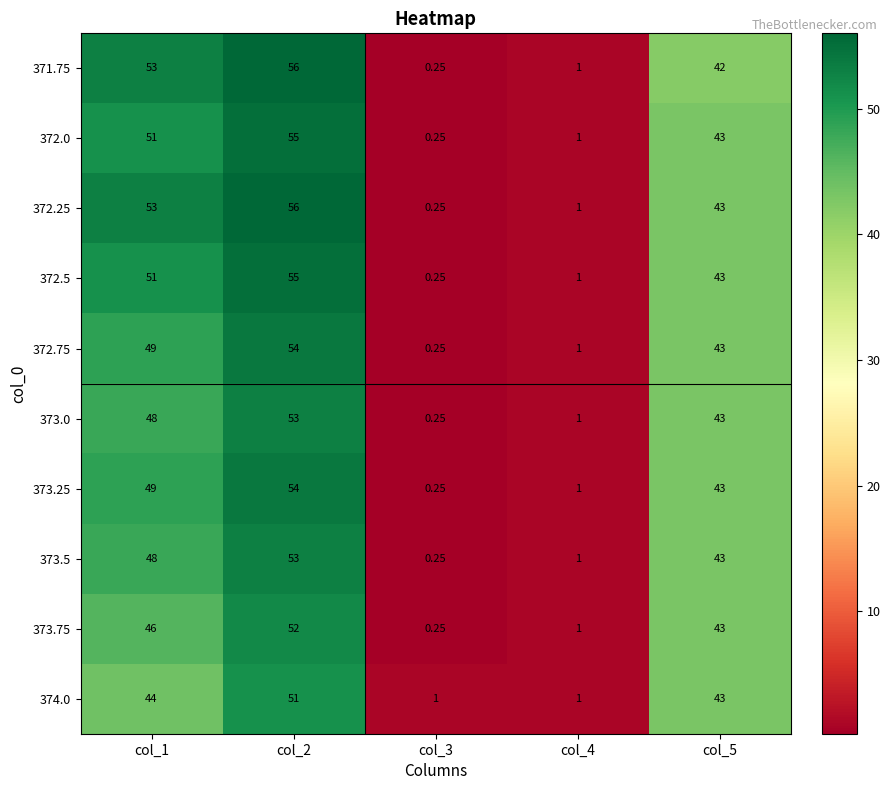

Count the number of categories in the chart.

5